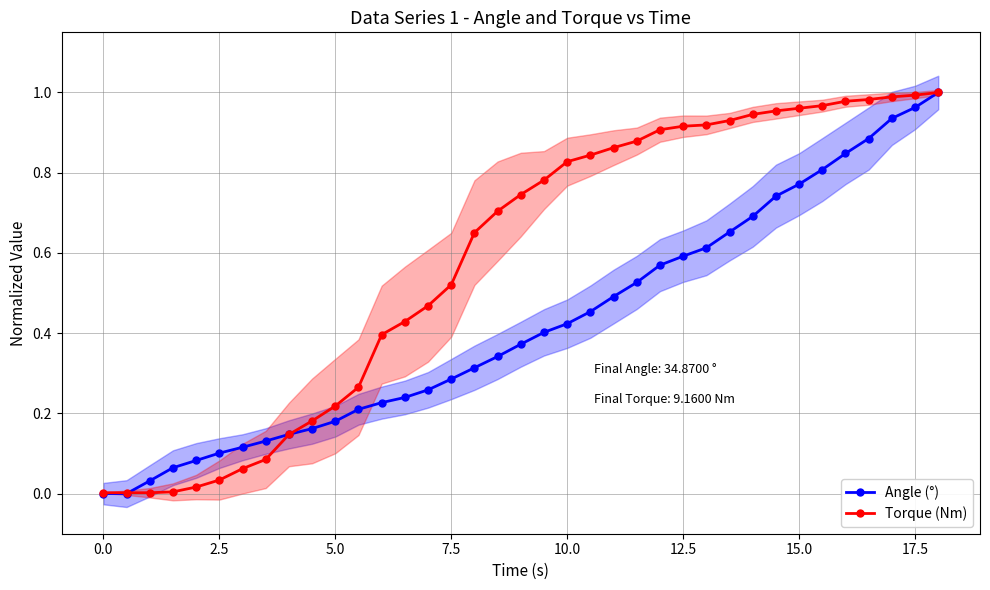

At how many categories does at least one series exceed 0?

37